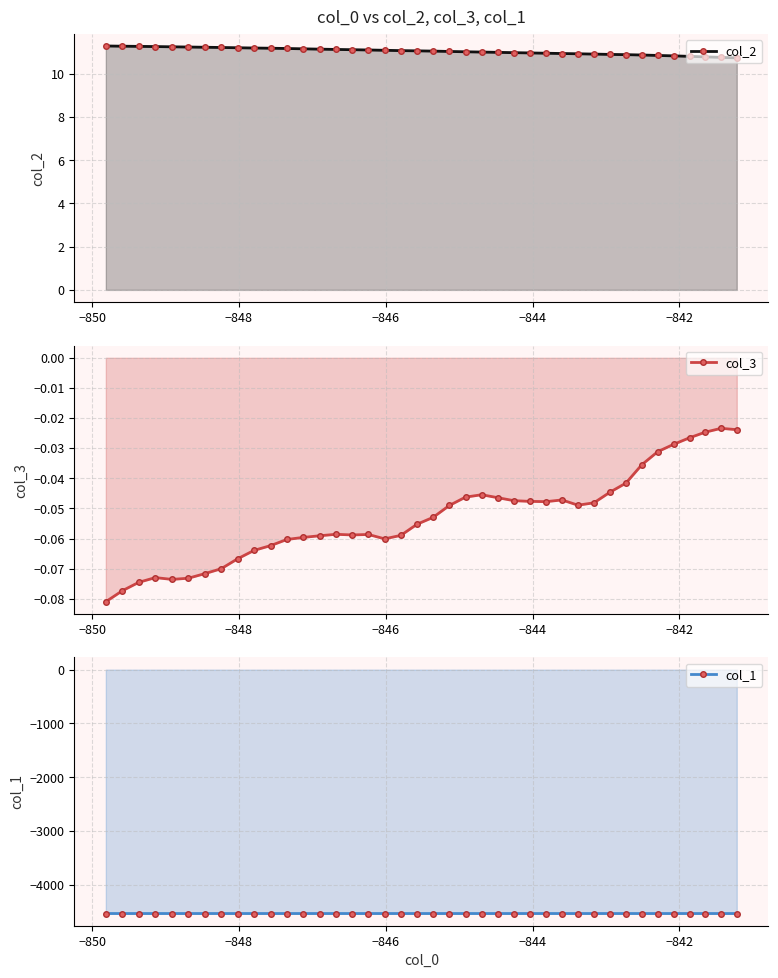

List the series in order of their peak value, highest first.

col_2, col_3, col_1